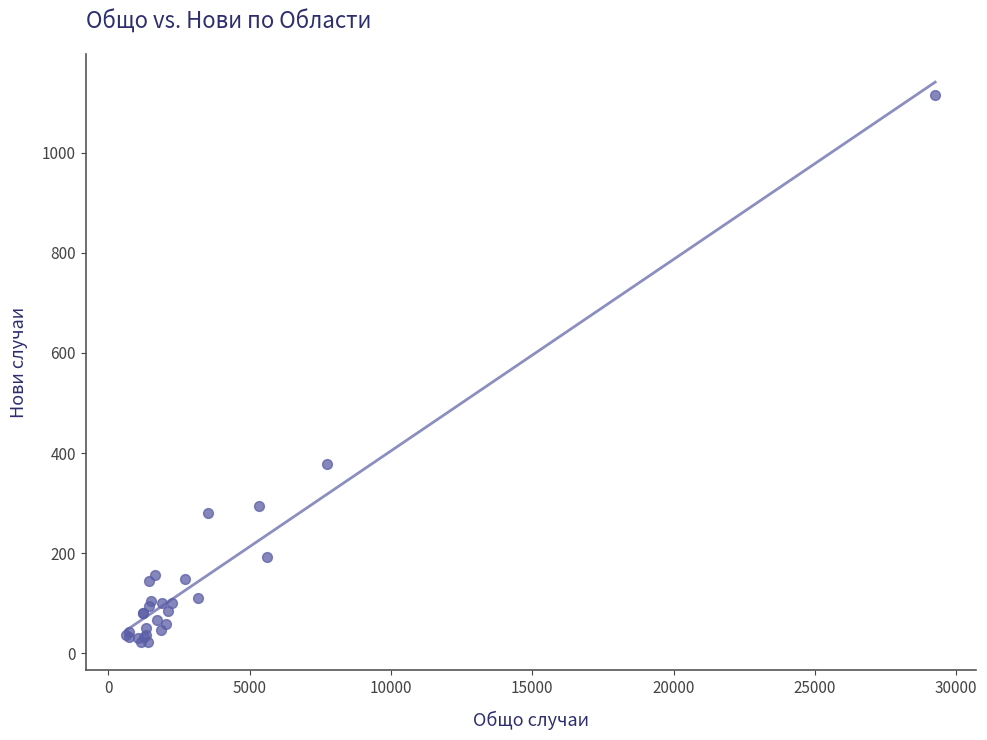

What Y value in the scatter plot is closest to 569?

378